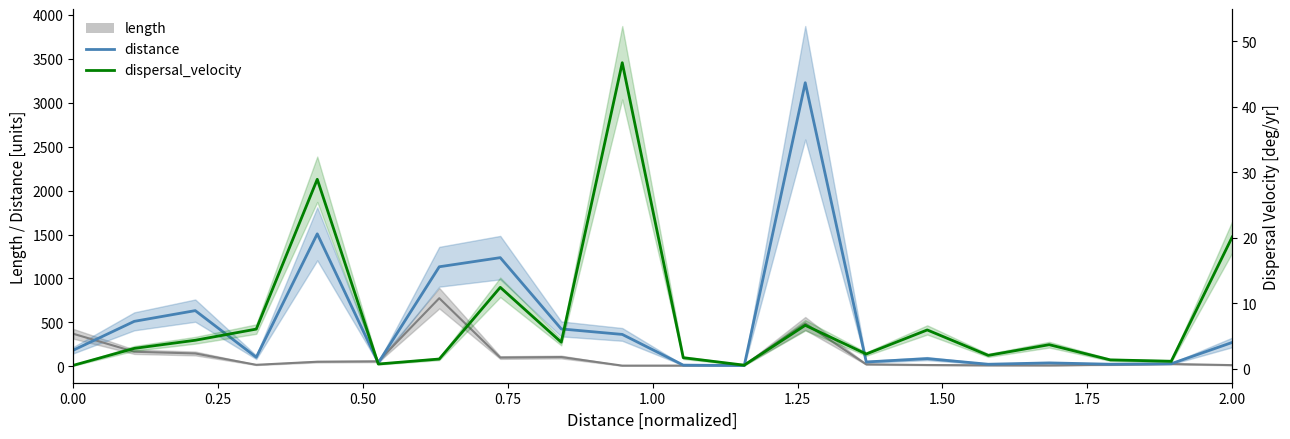

Is it true that length equals 786.3 at 12?

False